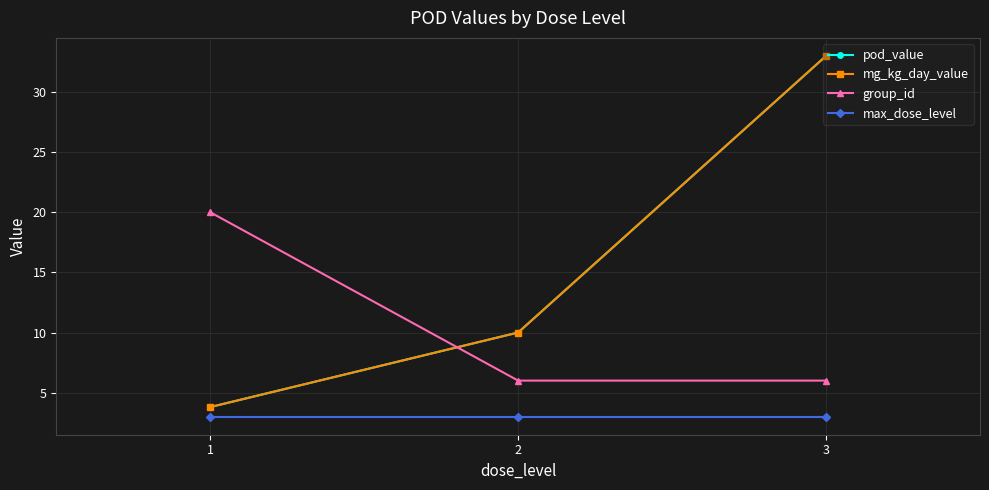

What is the spread (max minus min) of values at 1?

17.0